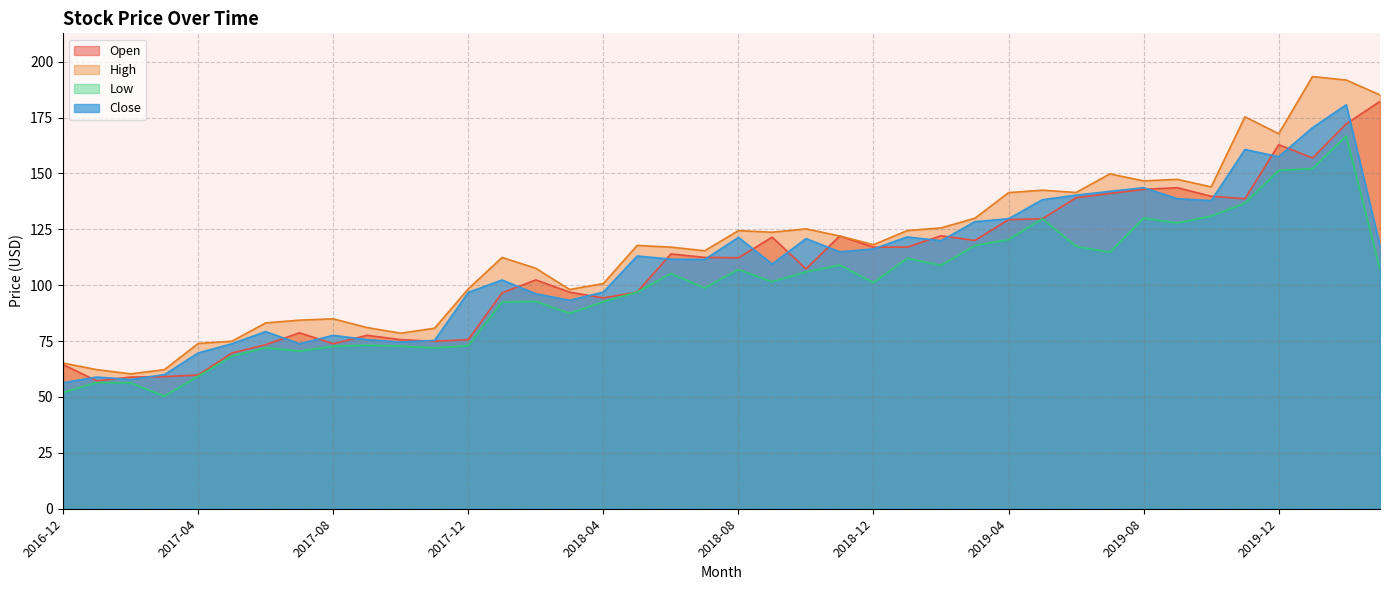

What is the minimum value for Close?

56.4